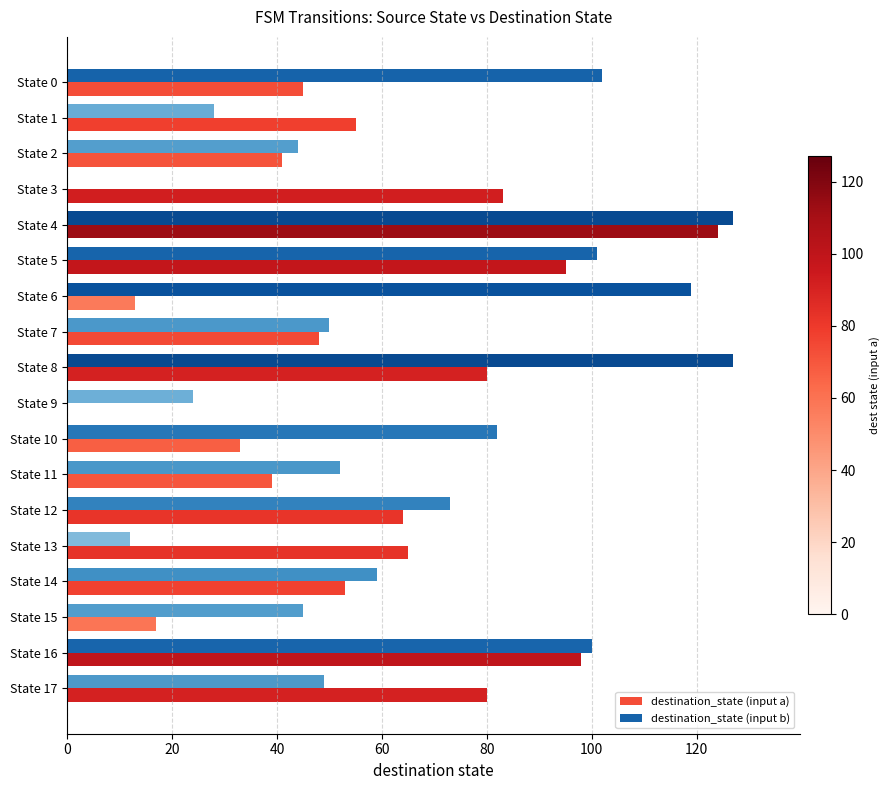

What is the sum of all destination_state (input b) values?

1194